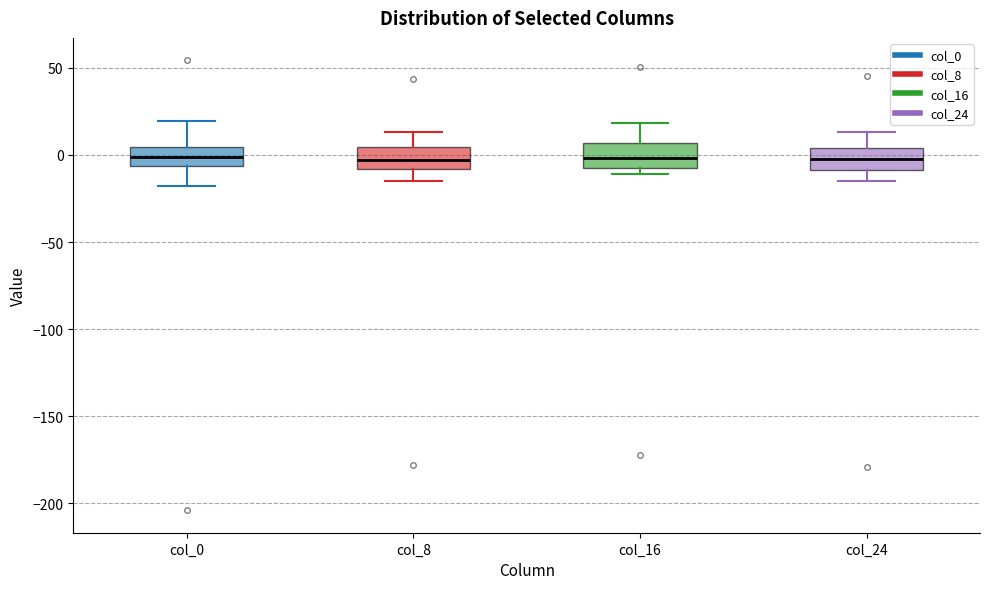

Reading left to right, read every box against the y-axis: the position of its median line, the range the box covers, and the ends of its whiskers. The values are not printed on the chart, so give them approximately, as read against the axis.

col_0: median 0, box -5 to 5, whiskers -20 to 20
col_8: median -5, box -10 to 5, whiskers -15 to 15
col_16: median 0, box -10 to 5, whiskers -10 (just below the box's lower edge) to 20
col_24: median 0, box -10 to 5, whiskers -15 to 15